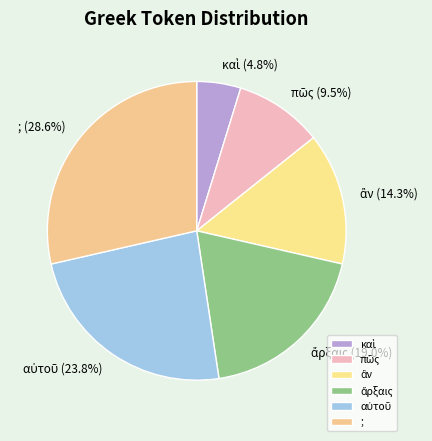

Does any single category account for the majority?

No